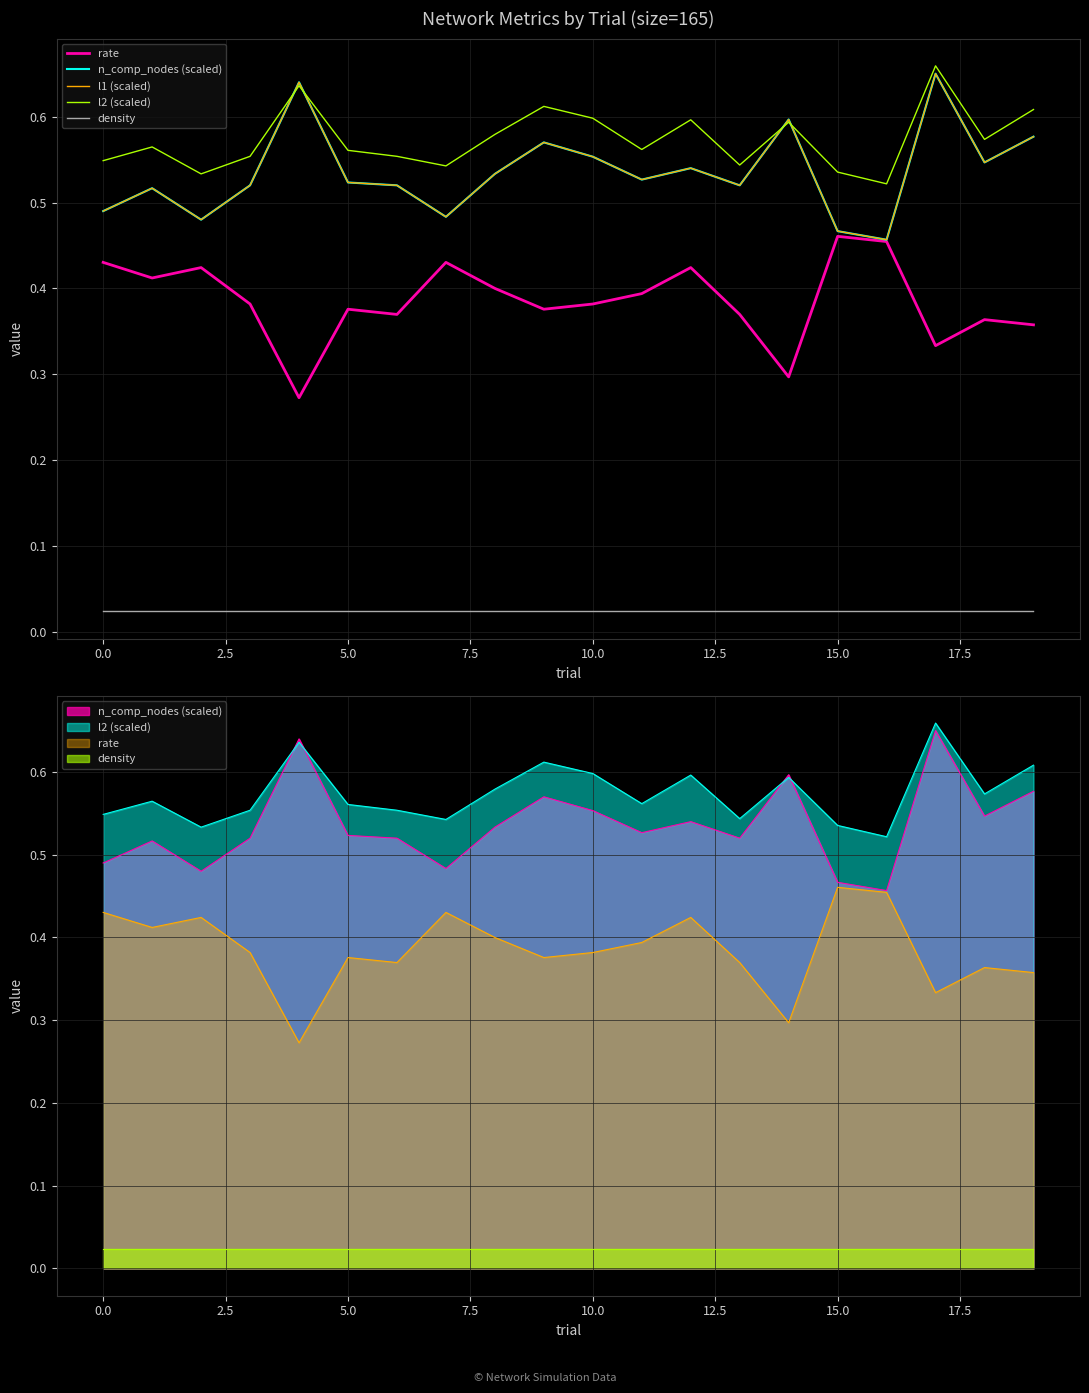

The value of rate at 5.0 is 0.4. True or false?

True